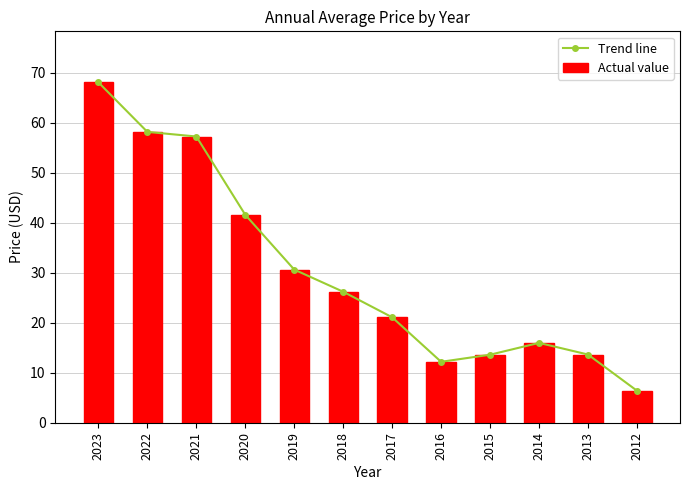

Reading right to left, what are all the values shown in this chart?

Trend line: 2012=6.4	2013=13.6	2014=16.0	2015=13.6	2016=12.2	2017=21.1	2018=26.2	2019=30.6	2020=41.6	2021=57.2	2022=58.1	2023=68.0
Actual value: 2012=6.4	2013=13.6	2014=16.0	2015=13.6	2016=12.2	2017=21.1	2018=26.2	2019=30.6	2020=41.6	2021=57.2	2022=58.1	2023=68.0